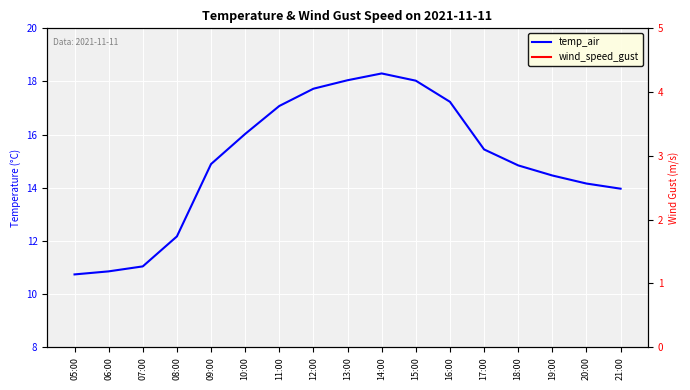

Which category has the highest value across all series?

14:00